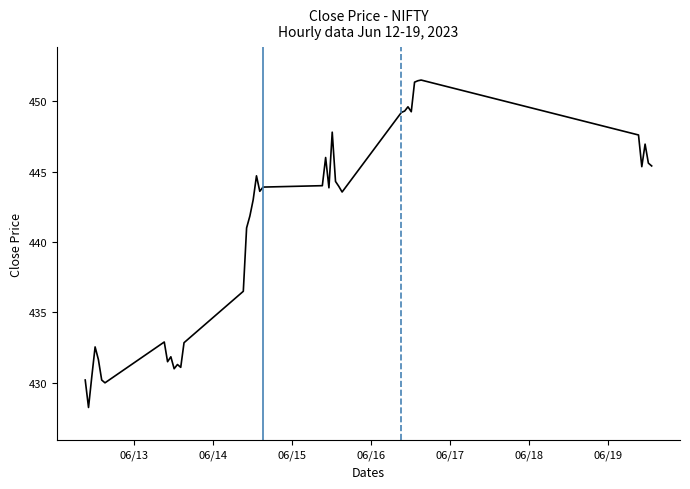

Does the chart display data point markers on the line(s)?

No